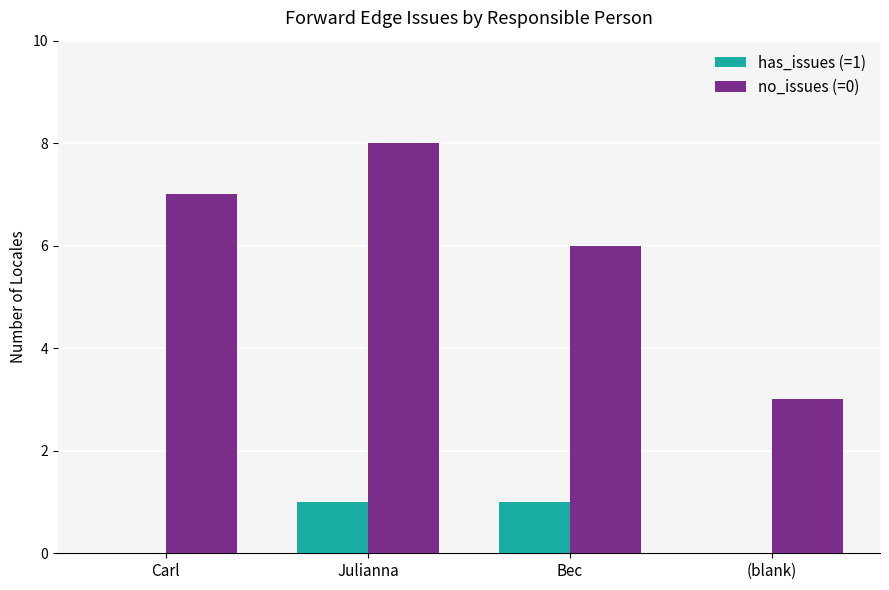

Reading left to right, what are all the values shown in this chart?

has_issues (=1): Carl=0	Julianna=1	Bec=1	(blank)=0
no_issues (=0): Carl=7	Julianna=8	Bec=6	(blank)=3